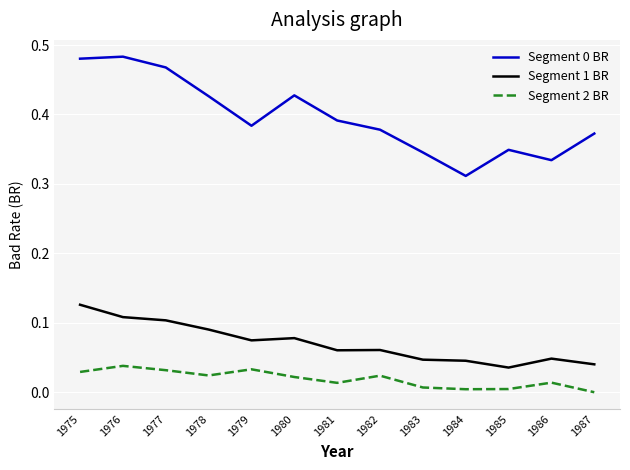

Where is the first local maximum for Segment 2 BR?

1976